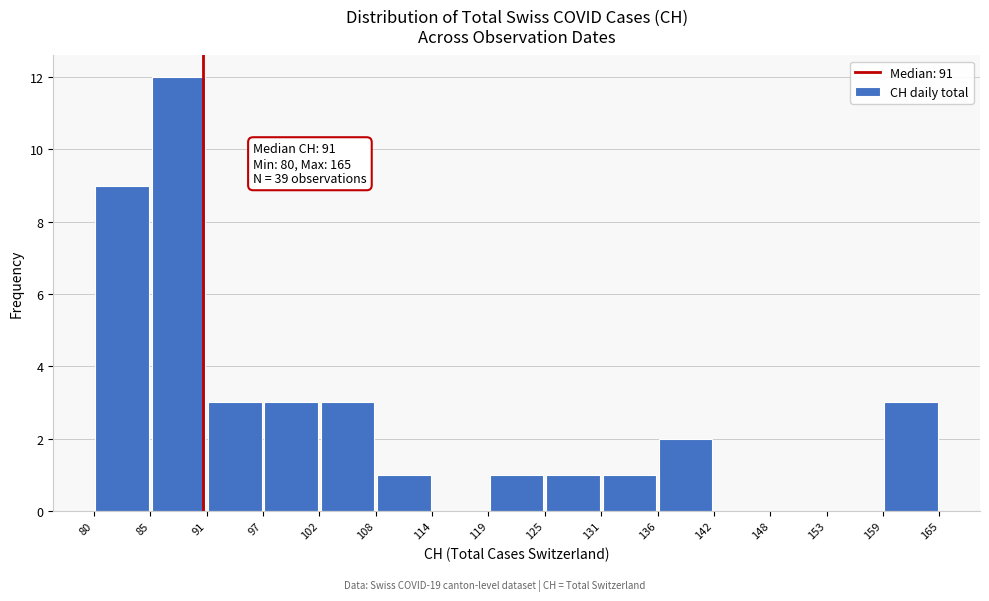

Which range on the x-axis has the tallest bar?

85 to 91